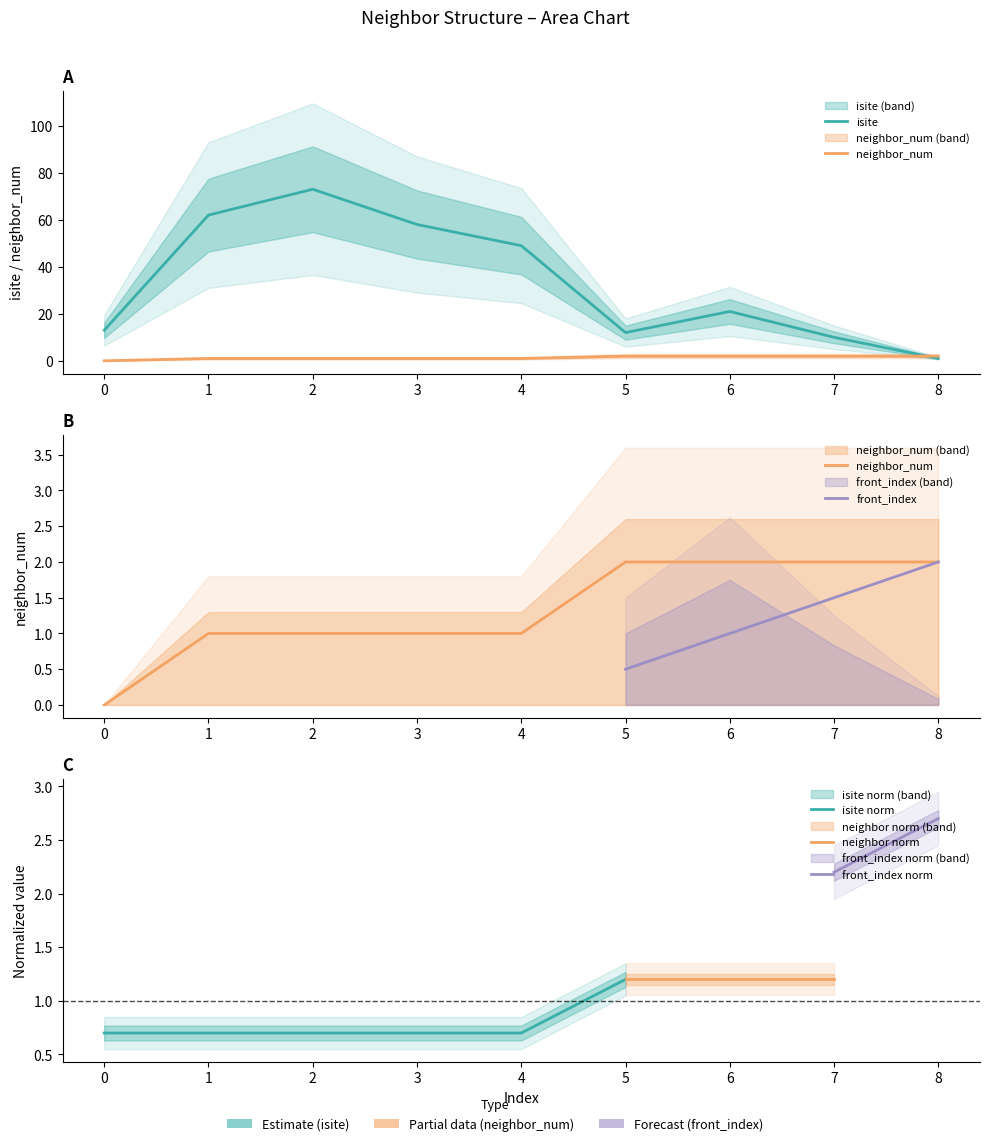

Which category has the highest value in the neighbor_num series?

5